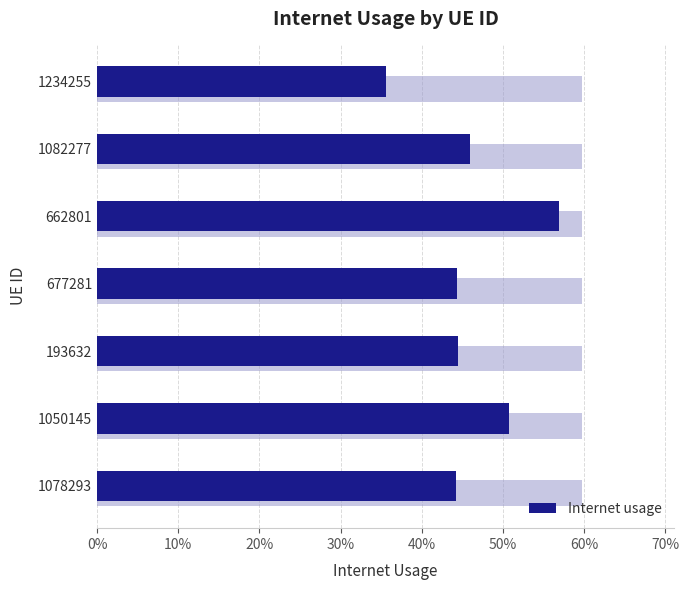

What is the change in value from 1234255 to 662801?

+0.2